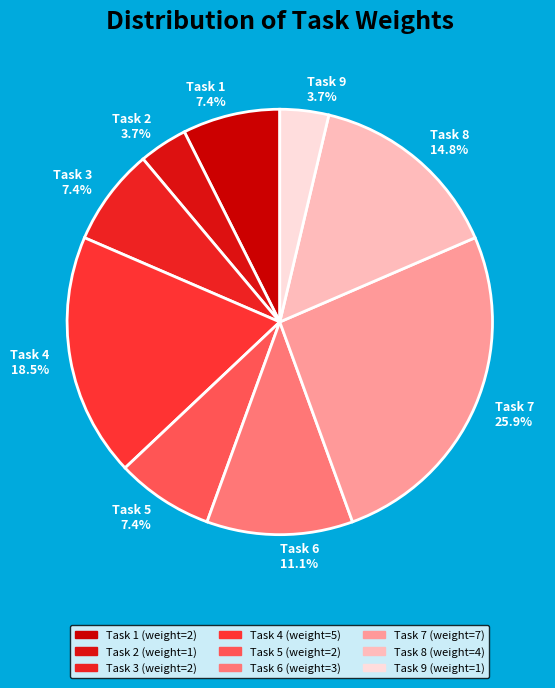

What portion of the pie excludes Task 9?

96.3%